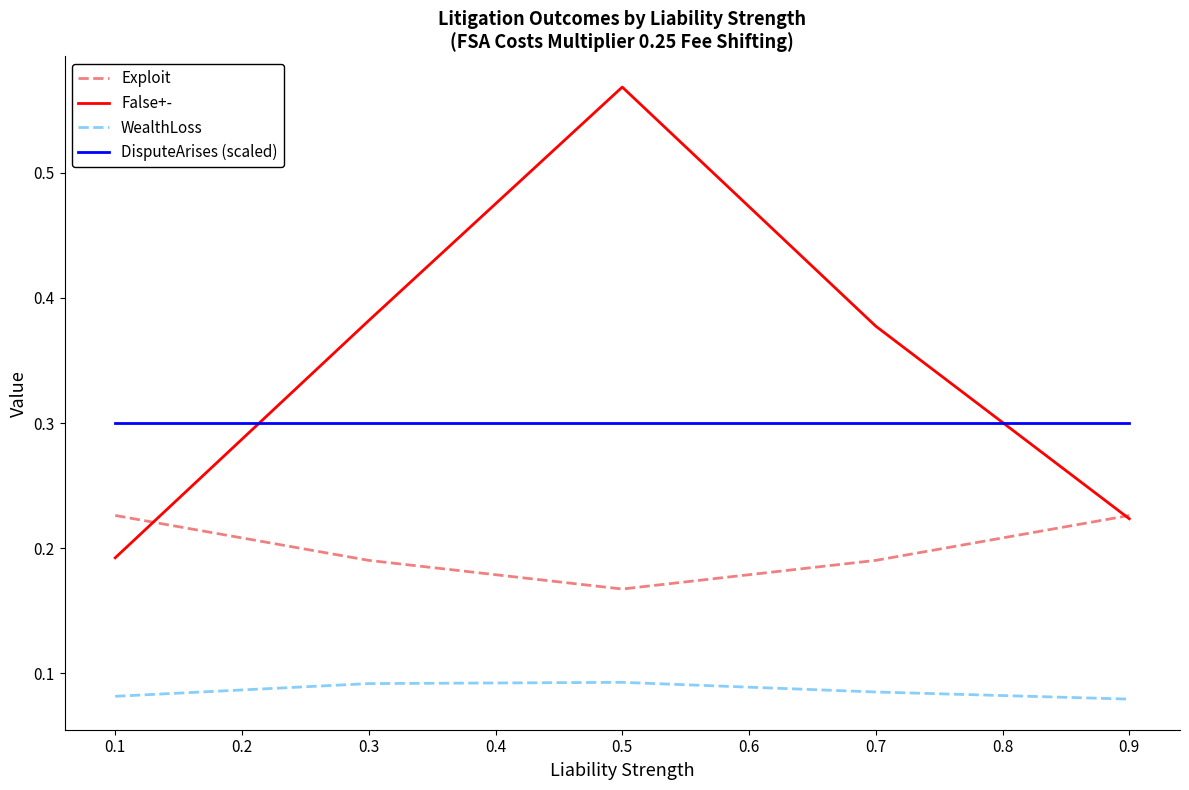

Which series has the largest range (max minus min)?

False+-